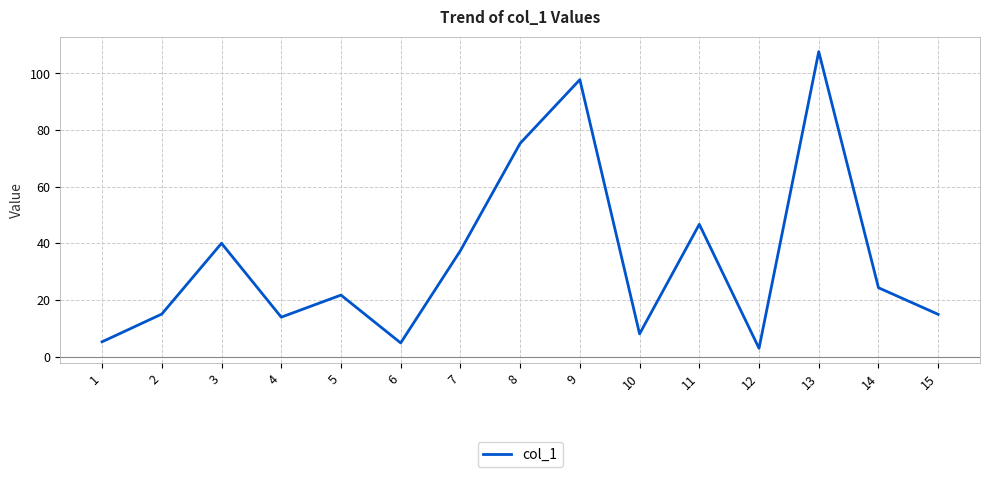

What is the difference between the maximum and minimum values?

104.8